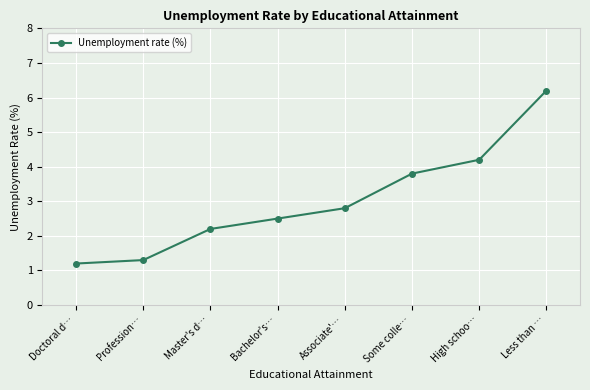

What is the maximum value shown in the chart?

6.2